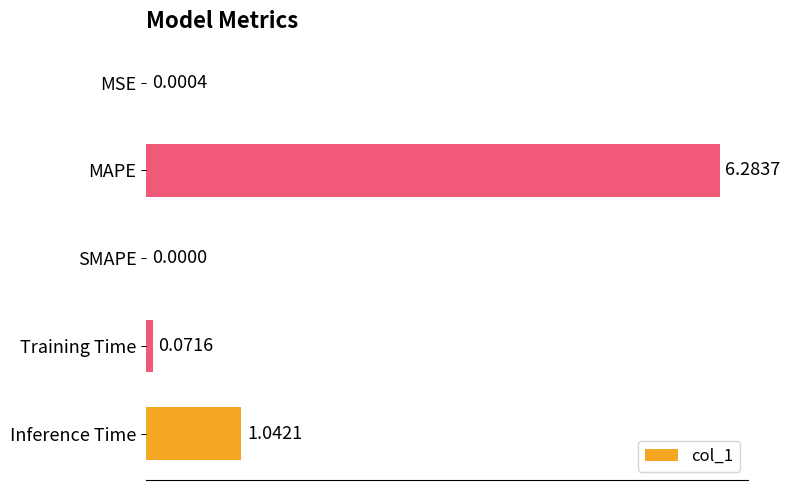

What is the change in value from MSE to MAPE?

+6.3